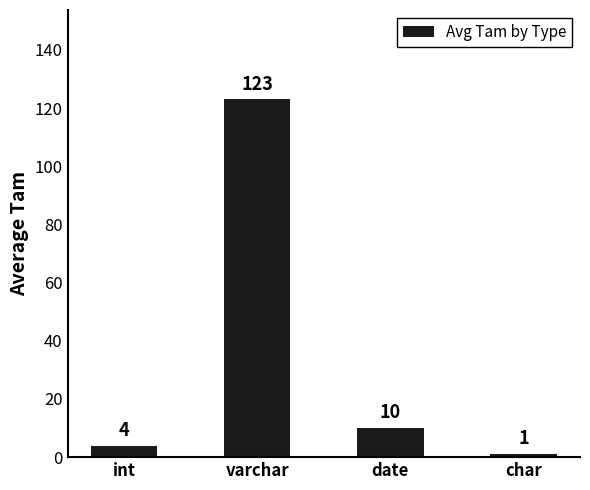

The value at int is 4. True or false?

True